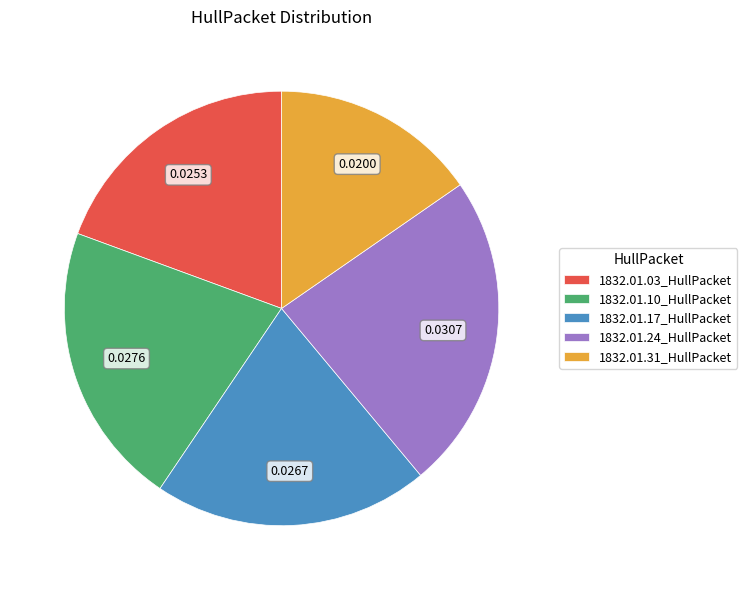

Combined, do 1832.01.03_HullPacket and 1832.01.24_HullPacket account for over 50%?

No